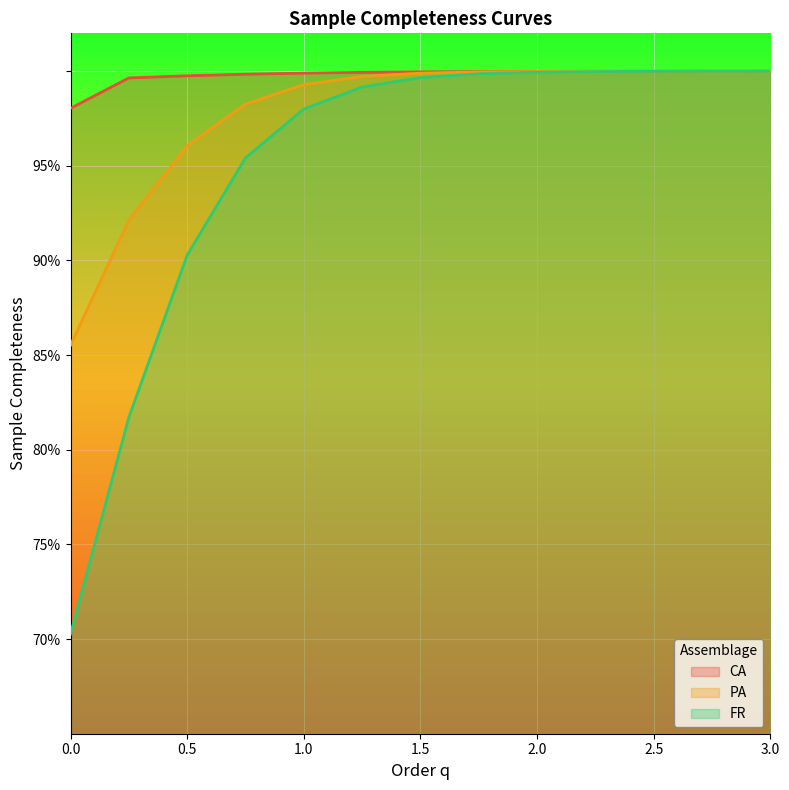

Count the number of data series in this chart.

3